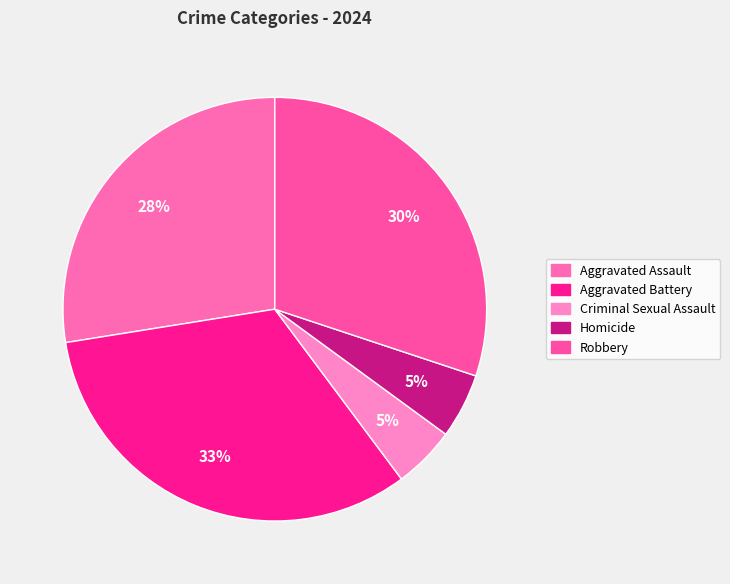

Does Criminal Sexual Assault represent more than half of the total?

No